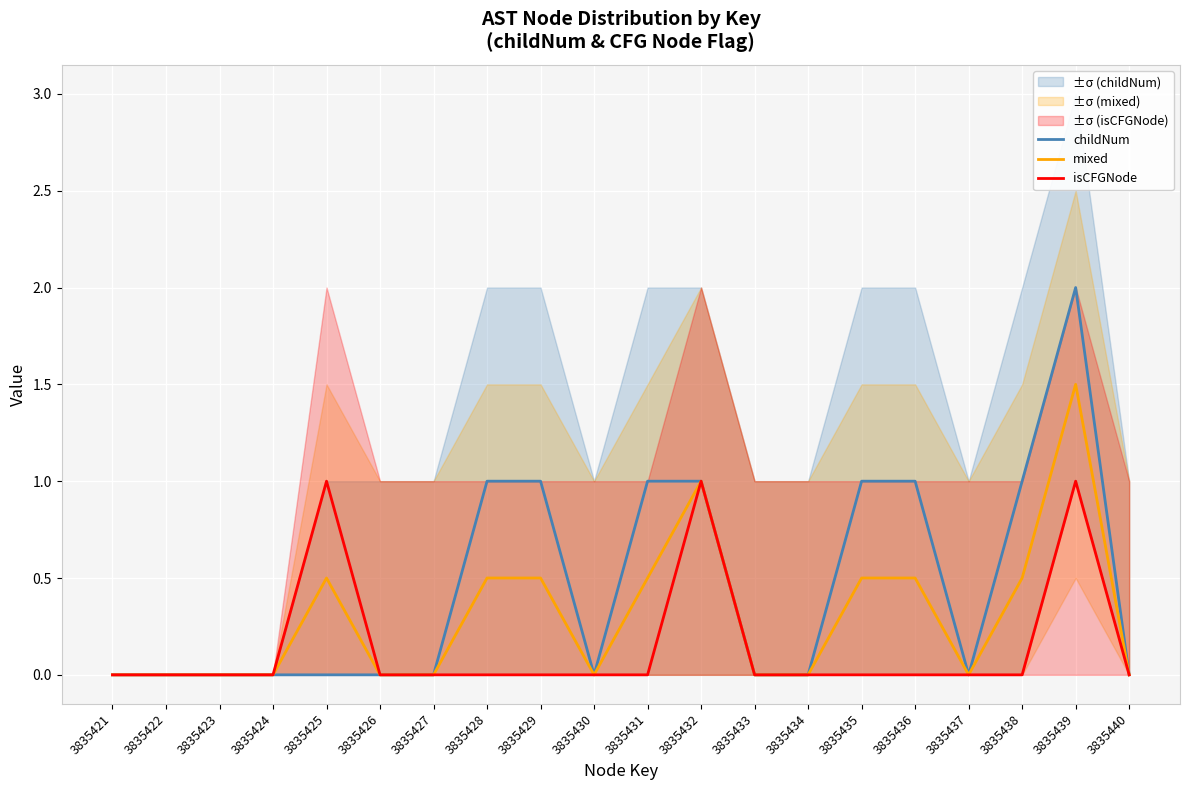

Which category has the highest value in the mixed series?

3835439